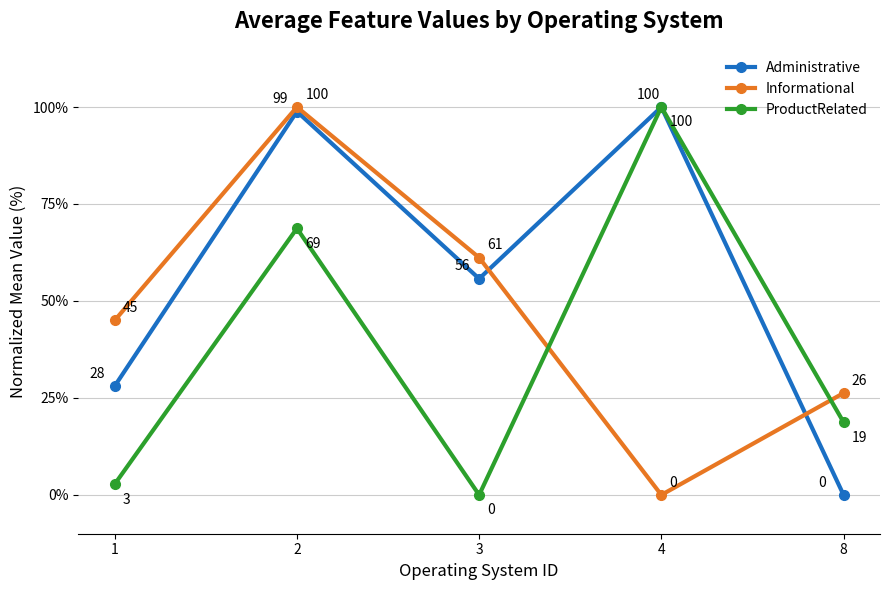

The value of Administrative at 2 is 132.3. True or false?

False